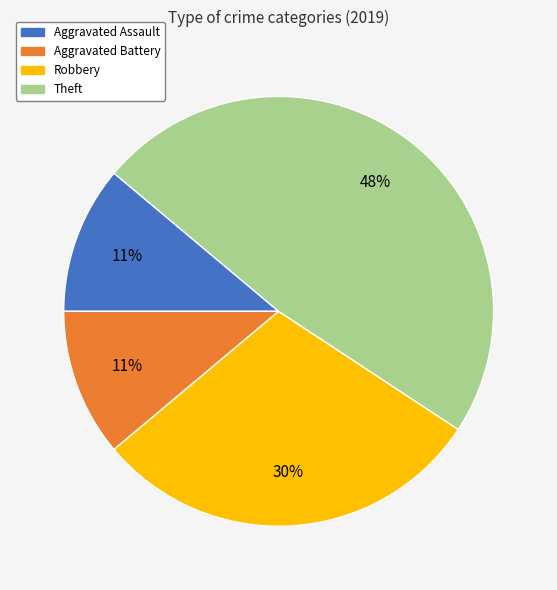

True or false: Theft accounts for 48% of the total.

True